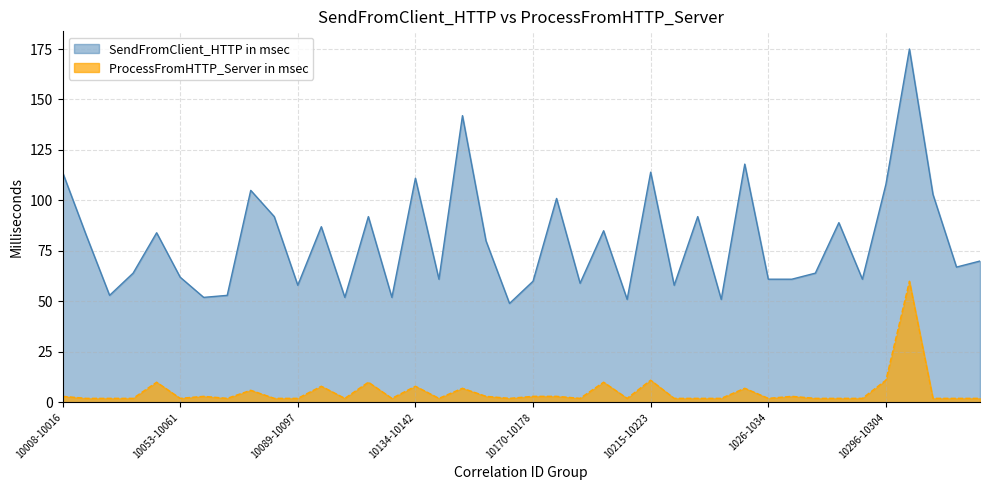

What is the minimum value for ProcessFromHTTP_Server in msec?

2